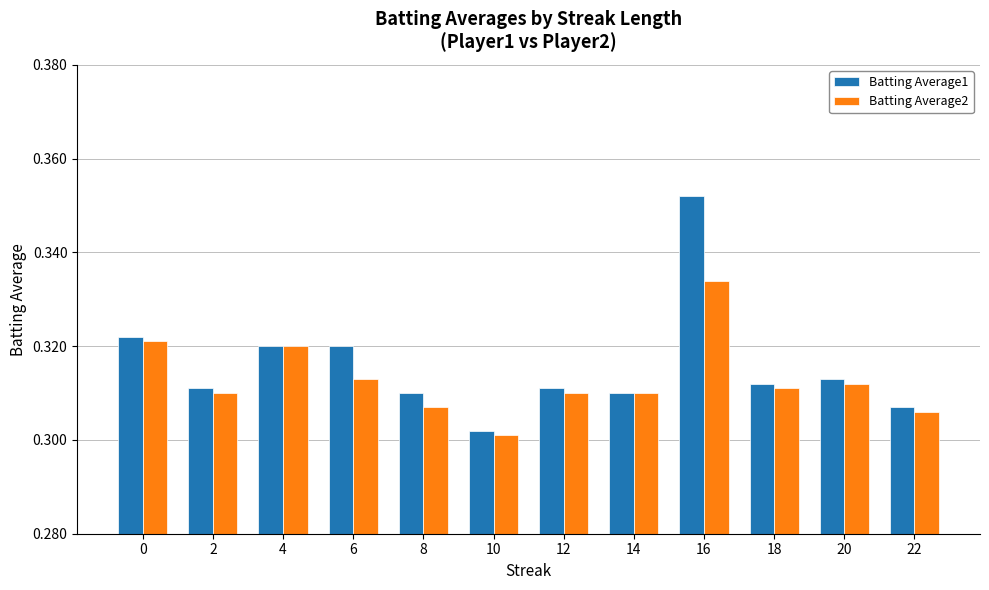

True or false: Batting Average2 has a value of 0.2 at 16.

False